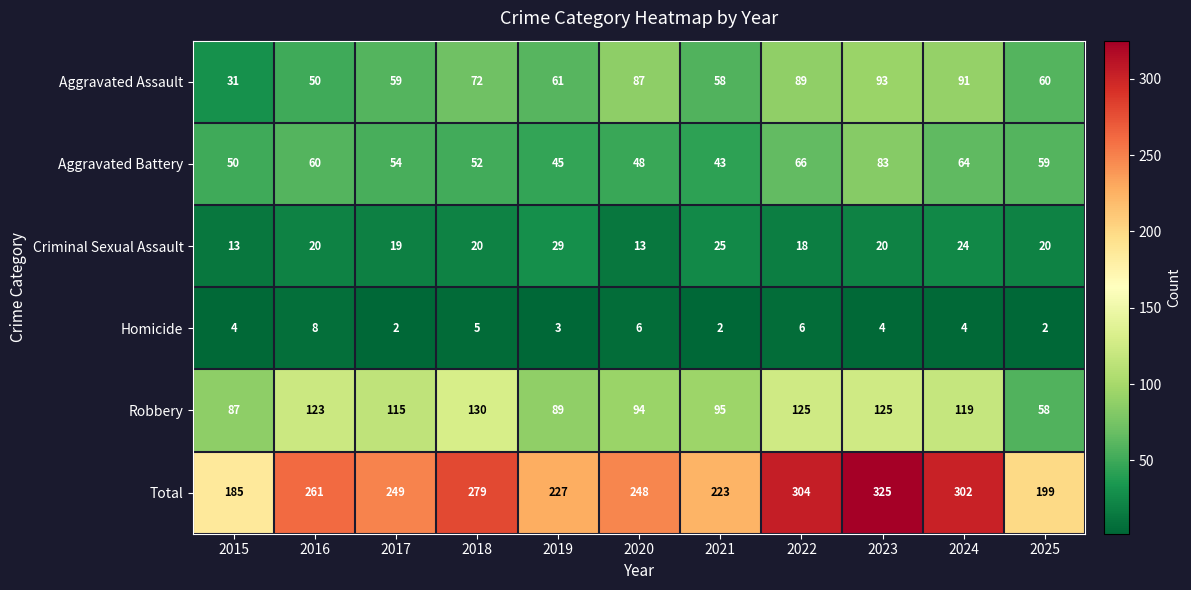

What is the average value of the Total series?

255